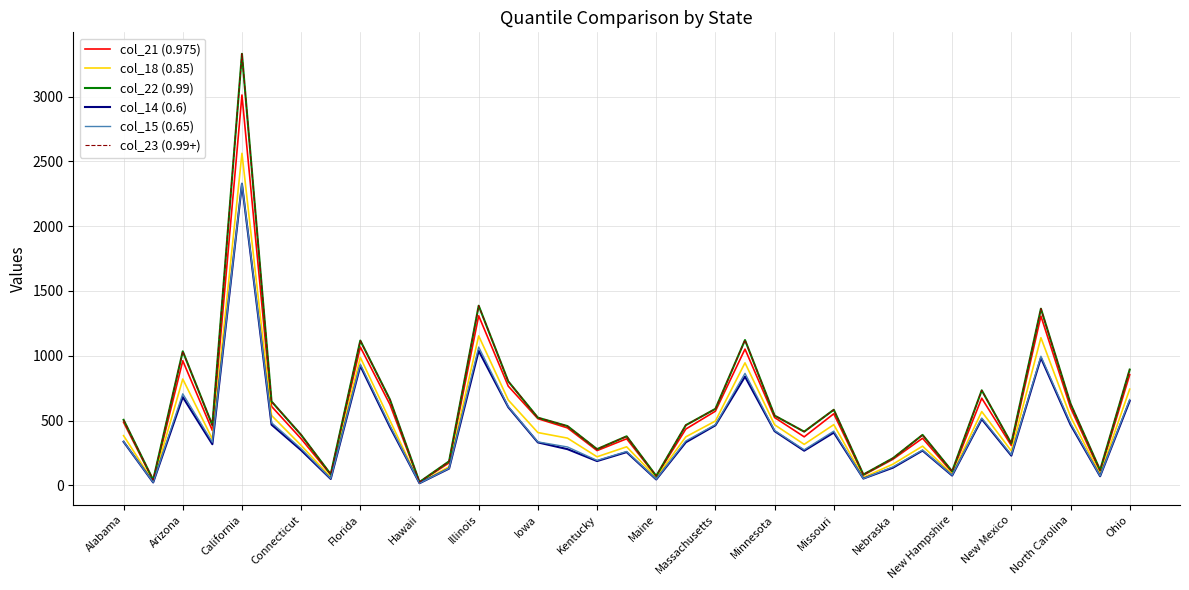

Is this an area chart (filled region under the line)?

No